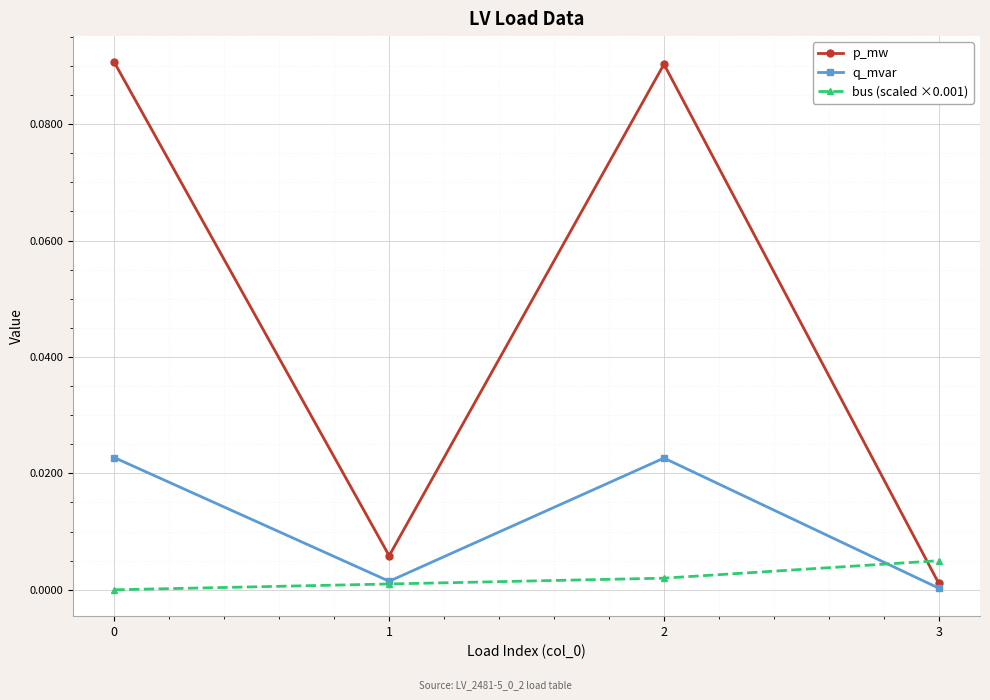

After their last crossing, which series has the higher values: q_mvar or bus (scaled ×0.001)?

bus (scaled ×0.001)